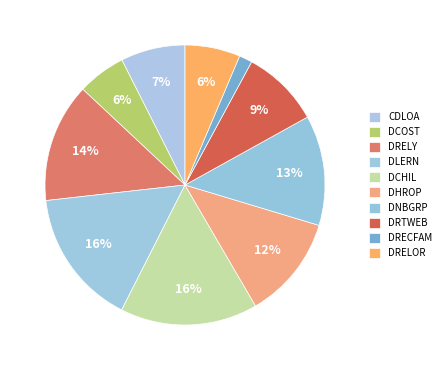

True or false: DNBGRP accounts for 13% of the total.

True